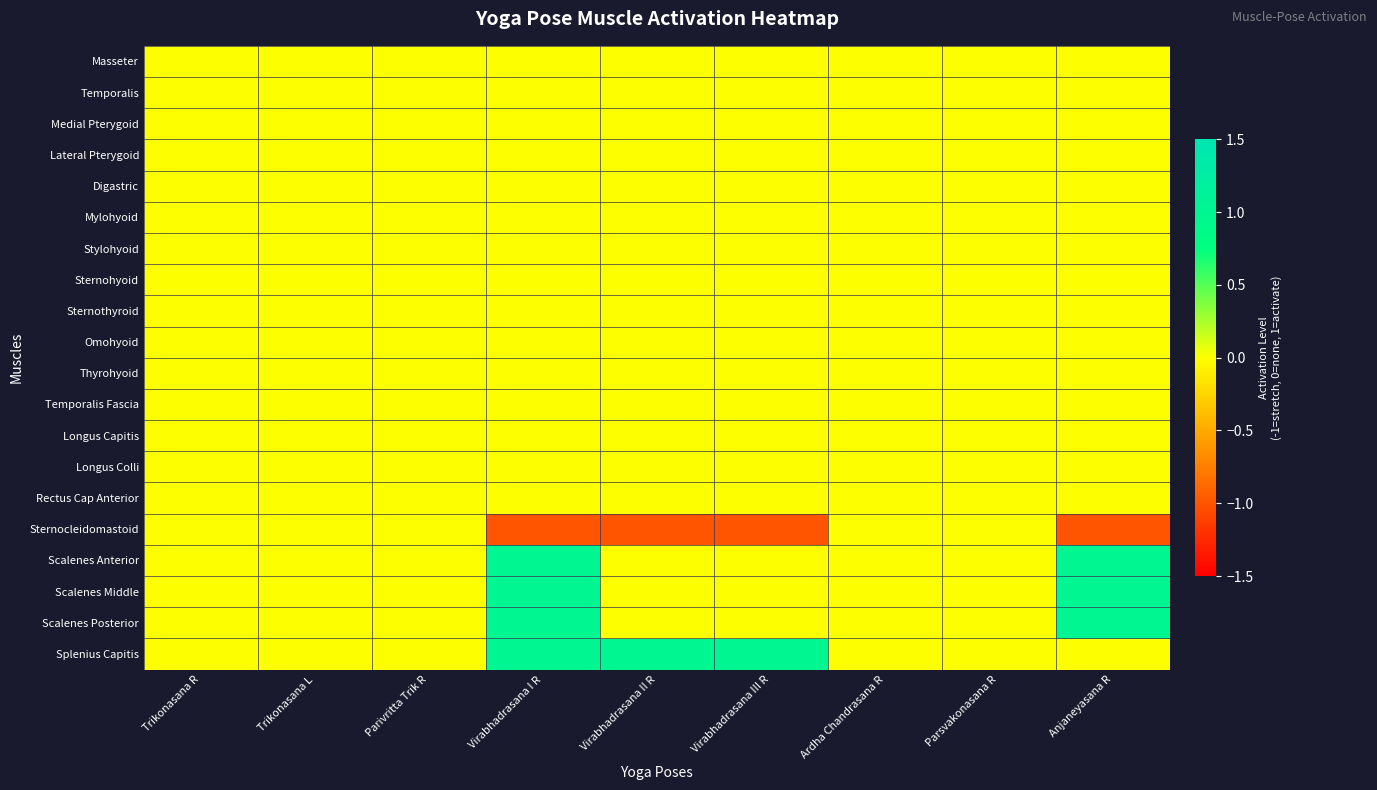

Reading left to right, what are all the values shown in this chart?

Masseter: Trikonasana R=0	Trikonasana L=0	Parivritta Trik R=0	Virabhadrasana I R=0	Virabhadrasana II R=0	Virabhadrasana III R=0	Ardha Chandrasana R=0	Parsvakonasana R=0	Anjaneyasana R=0
Temporalis: Trikonasana R=0	Trikonasana L=0	Parivritta Trik R=0	Virabhadrasana I R=0	Virabhadrasana II R=0	Virabhadrasana III R=0	Ardha Chandrasana R=0	Parsvakonasana R=0	Anjaneyasana R=0
Medial Pterygoid: Trikonasana R=0	Trikonasana L=0	Parivritta Trik R=0	Virabhadrasana I R=0	Virabhadrasana II R=0	Virabhadrasana III R=0	Ardha Chandrasana R=0	Parsvakonasana R=0	Anjaneyasana R=0
Lateral Pterygoid: Trikonasana R=0	Trikonasana L=0	Parivritta Trik R=0	Virabhadrasana I R=0	Virabhadrasana II R=0	Virabhadrasana III R=0	Ardha Chandrasana R=0	Parsvakonasana R=0	Anjaneyasana R=0
Digastric: Trikonasana R=0	Trikonasana L=0	Parivritta Trik R=0	Virabhadrasana I R=0	Virabhadrasana II R=0	Virabhadrasana III R=0	Ardha Chandrasana R=0	Parsvakonasana R=0	Anjaneyasana R=0
Mylohyoid: Trikonasana R=0	Trikonasana L=0	Parivritta Trik R=0	Virabhadrasana I R=0	Virabhadrasana II R=0	Virabhadrasana III R=0	Ardha Chandrasana R=0	Parsvakonasana R=0	Anjaneyasana R=0
Stylohyoid: Trikonasana R=0	Trikonasana L=0	Parivritta Trik R=0	Virabhadrasana I R=0	Virabhadrasana II R=0	Virabhadrasana III R=0	Ardha Chandrasana R=0	Parsvakonasana R=0	Anjaneyasana R=0
Sternohyoid: Trikonasana R=0	Trikonasana L=0	Parivritta Trik R=0	Virabhadrasana I R=0	Virabhadrasana II R=0	Virabhadrasana III R=0	Ardha Chandrasana R=0	Parsvakonasana R=0	Anjaneyasana R=0
Sternothyroid: Trikonasana R=0	Trikonasana L=0	Parivritta Trik R=0	Virabhadrasana I R=0	Virabhadrasana II R=0	Virabhadrasana III R=0	Ardha Chandrasana R=0	Parsvakonasana R=0	Anjaneyasana R=0
Omohyoid: Trikonasana R=0	Trikonasana L=0	Parivritta Trik R=0	Virabhadrasana I R=0	Virabhadrasana II R=0	Virabhadrasana III R=0	Ardha Chandrasana R=0	Parsvakonasana R=0	Anjaneyasana R=0
Thyrohyoid: Trikonasana R=0	Trikonasana L=0	Parivritta Trik R=0	Virabhadrasana I R=0	Virabhadrasana II R=0	Virabhadrasana III R=0	Ardha Chandrasana R=0	Parsvakonasana R=0	Anjaneyasana R=0
Temporalis Fascia: Trikonasana R=0	Trikonasana L=0	Parivritta Trik R=0	Virabhadrasana I R=0	Virabhadrasana II R=0	Virabhadrasana III R=0	Ardha Chandrasana R=0	Parsvakonasana R=0	Anjaneyasana R=0
Longus Capitis: Trikonasana R=0	Trikonasana L=0	Parivritta Trik R=0	Virabhadrasana I R=0	Virabhadrasana II R=0	Virabhadrasana III R=0	Ardha Chandrasana R=0	Parsvakonasana R=0	Anjaneyasana R=0
Longus Colli: Trikonasana R=0	Trikonasana L=0	Parivritta Trik R=0	Virabhadrasana I R=0	Virabhadrasana II R=0	Virabhadrasana III R=0	Ardha Chandrasana R=0	Parsvakonasana R=0	Anjaneyasana R=0
Rectus Cap Anterior: Trikonasana R=0	Trikonasana L=0	Parivritta Trik R=0	Virabhadrasana I R=0	Virabhadrasana II R=0	Virabhadrasana III R=0	Ardha Chandrasana R=0	Parsvakonasana R=0	Anjaneyasana R=0
Sternocleidomastoid: Trikonasana R=0	Trikonasana L=0	Parivritta Trik R=0	Virabhadrasana I R=-1	Virabhadrasana II R=-1	Virabhadrasana III R=-1	Ardha Chandrasana R=0	Parsvakonasana R=0	Anjaneyasana R=-1
Scalenes Anterior: Trikonasana R=0	Trikonasana L=0	Parivritta Trik R=0	Virabhadrasana I R=1	Virabhadrasana II R=0	Virabhadrasana III R=0	Ardha Chandrasana R=0	Parsvakonasana R=0	Anjaneyasana R=1
Scalenes Middle: Trikonasana R=0	Trikonasana L=0	Parivritta Trik R=0	Virabhadrasana I R=1	Virabhadrasana II R=0	Virabhadrasana III R=0	Ardha Chandrasana R=0	Parsvakonasana R=0	Anjaneyasana R=1
Scalenes Posterior: Trikonasana R=0	Trikonasana L=0	Parivritta Trik R=0	Virabhadrasana I R=1	Virabhadrasana II R=0	Virabhadrasana III R=0	Ardha Chandrasana R=0	Parsvakonasana R=0	Anjaneyasana R=1
Splenius Capitis: Trikonasana R=0	Trikonasana L=0	Parivritta Trik R=0	Virabhadrasana I R=1	Virabhadrasana II R=1	Virabhadrasana III R=1	Ardha Chandrasana R=0	Parsvakonasana R=0	Anjaneyasana R=0